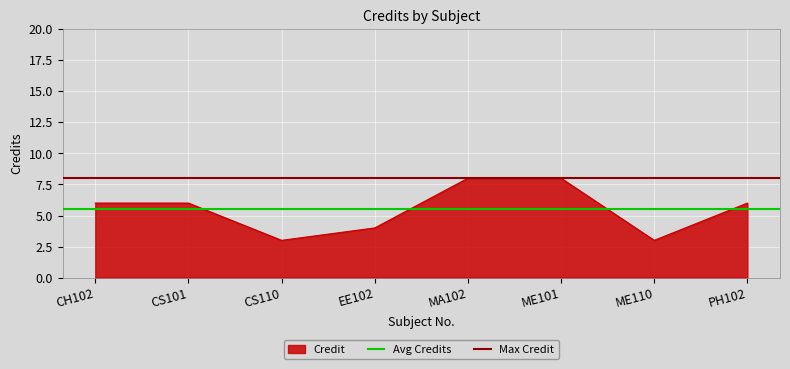

Is it true that Credit equals 5 at CS110?

False